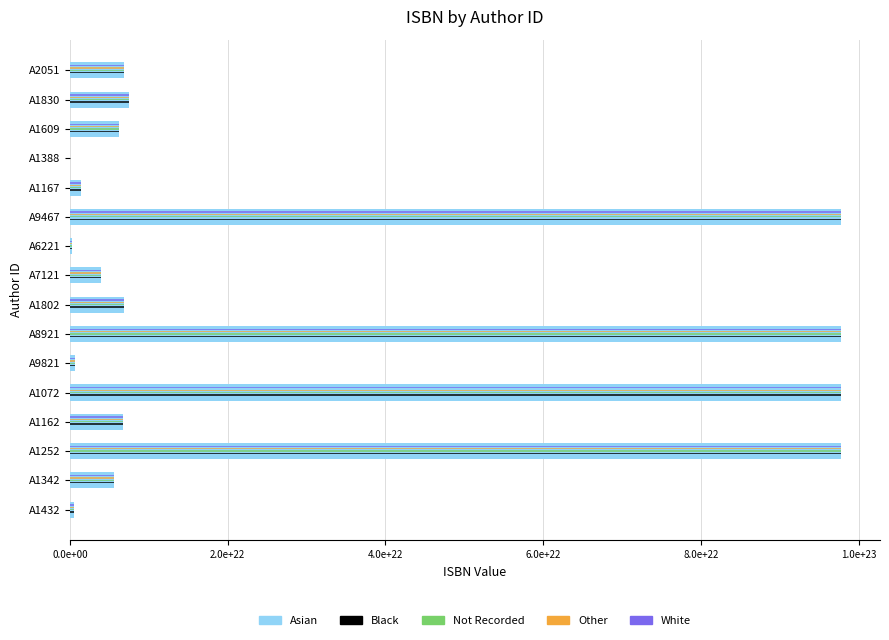

The value at A1609 is 8859332664755344113664. True or false?

False